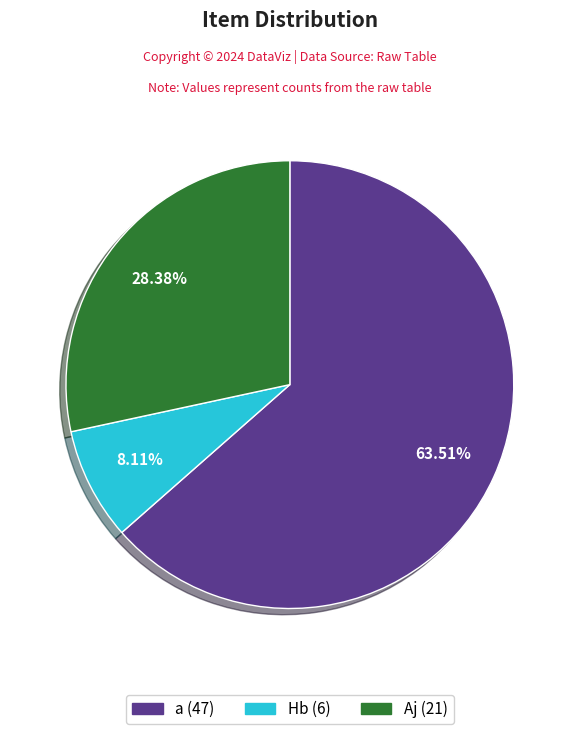

Is there any slice that represents more than half of the pie?

Yes